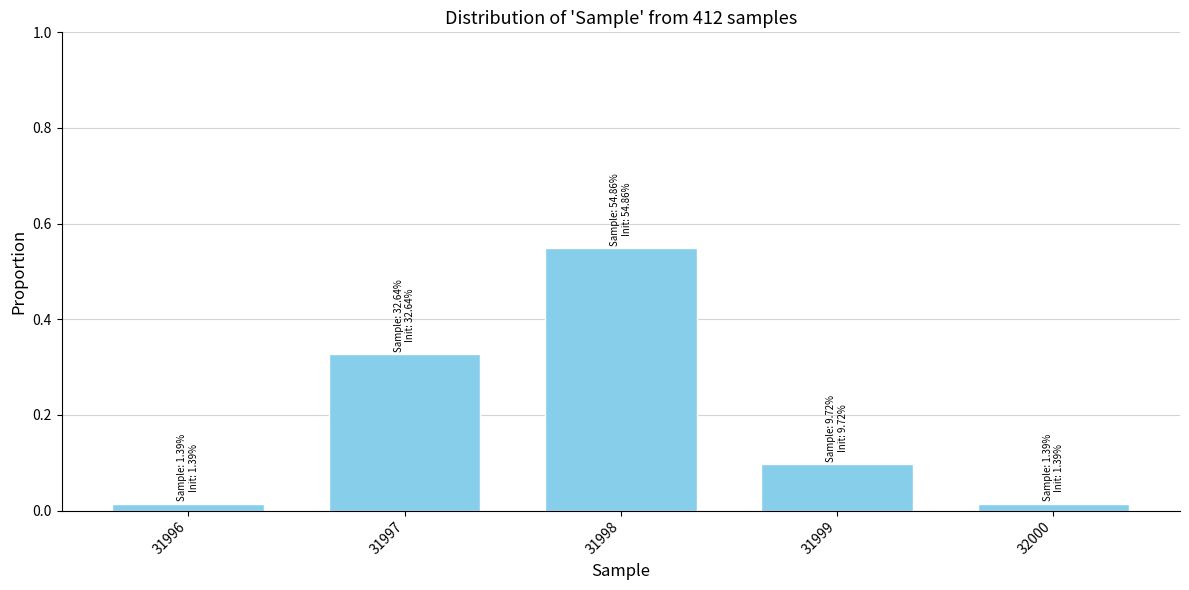

What is the value of the 4th bar from the left?

0.1